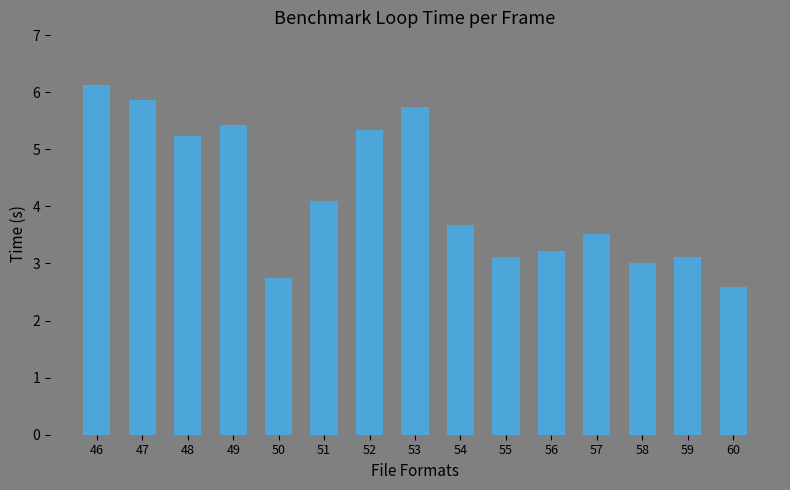

At which label is the value closest to 4?

51